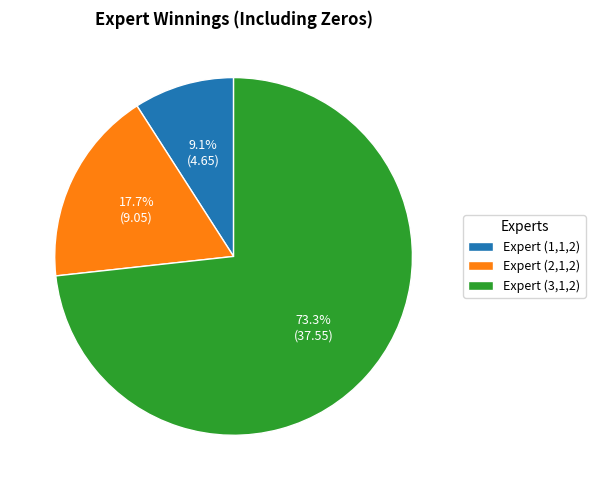

To the nearest percent, what portion does Expert (2,1,2) represent?

18%